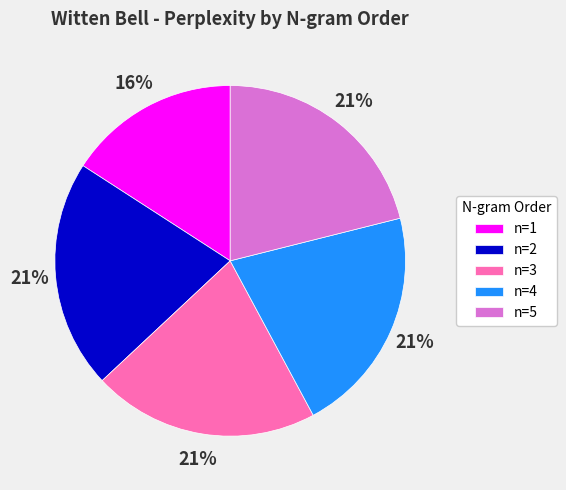

Combined, do n=4 and n=2 account for over 50%?

No